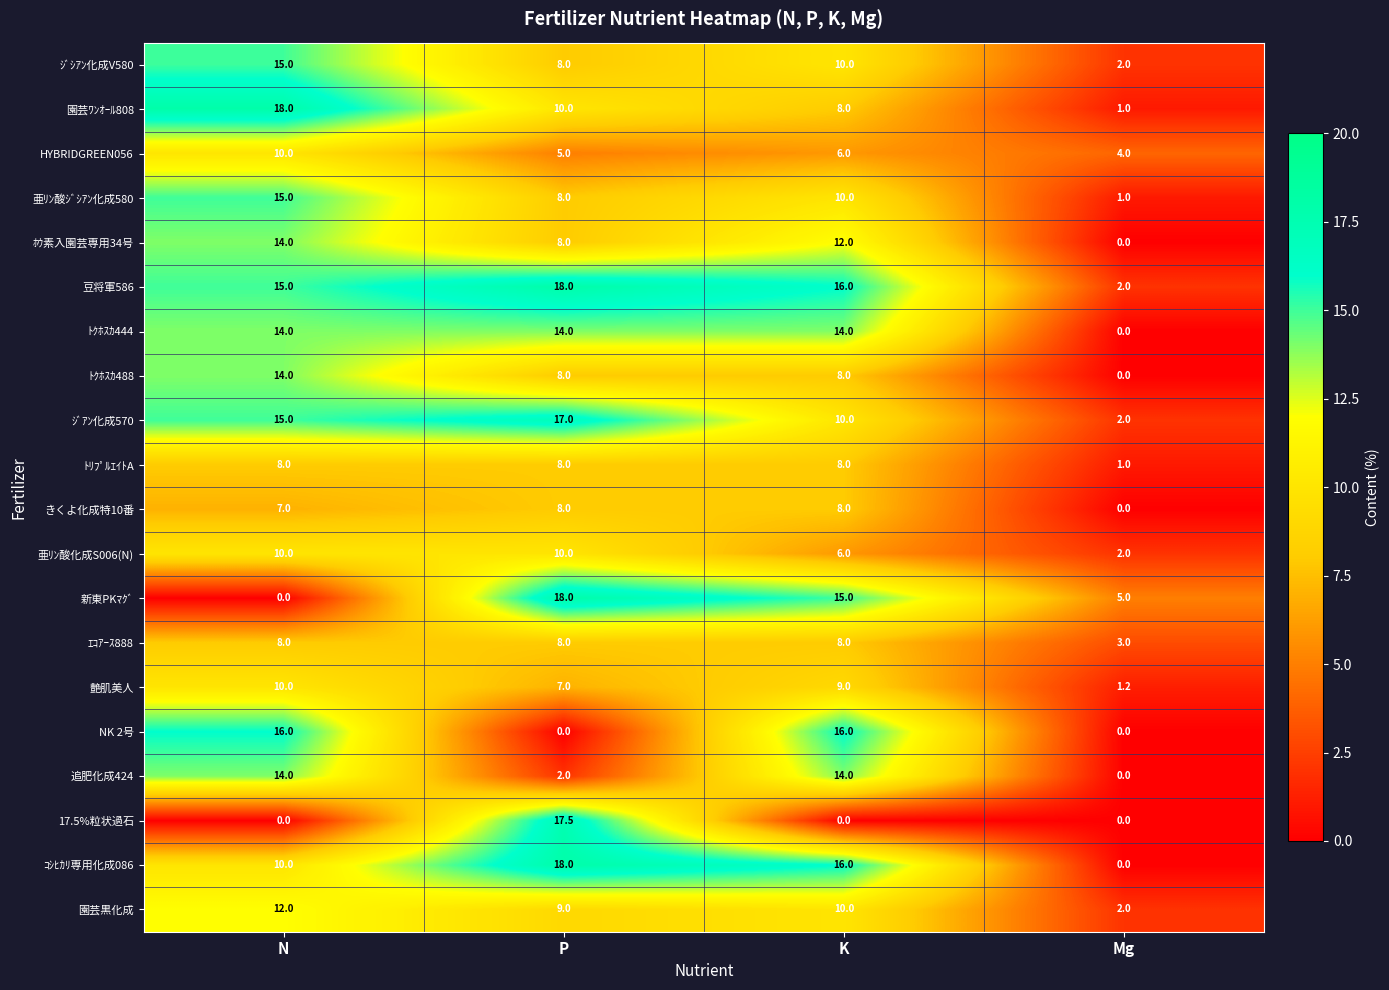

What is the difference between the second highest and minimum values in the HYBRIDGREEN056 series?

2.0